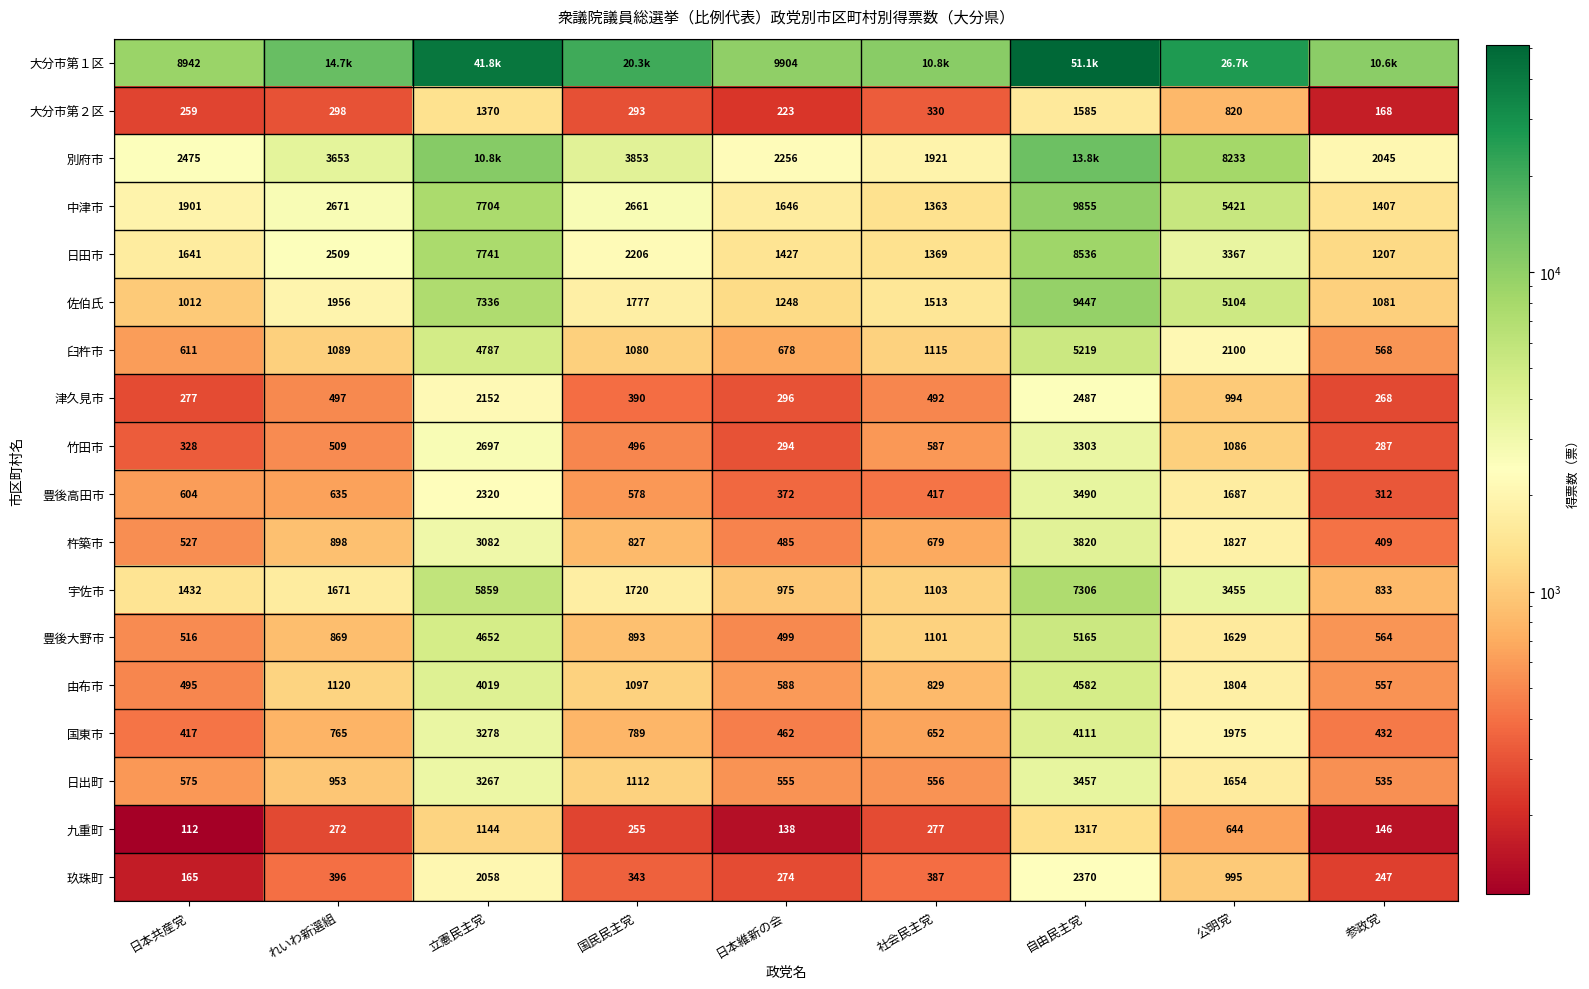

What is the sum of the 国東市 values at 日本共産党 and 国民民主党?

1205.6